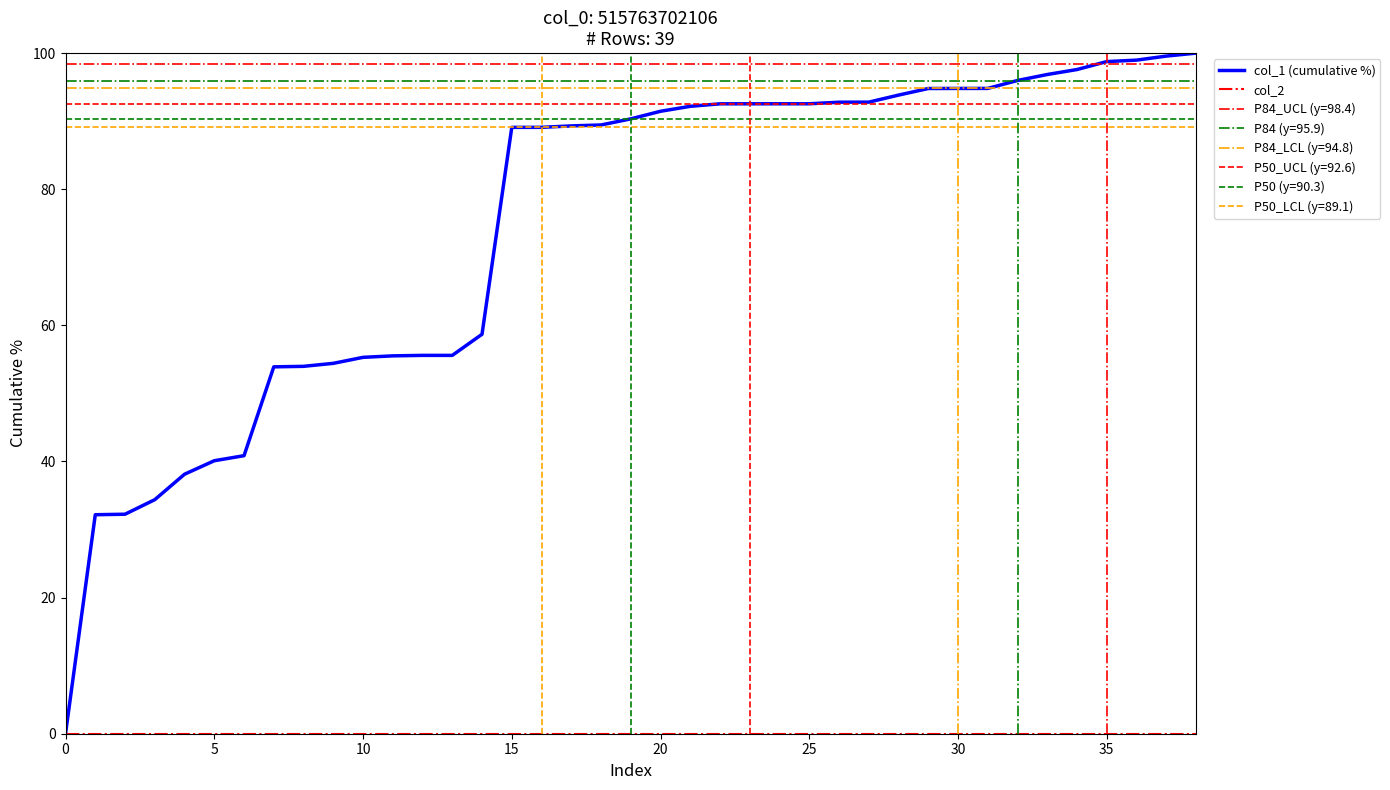

Reading left to right, transcribe all the data shown in this chart.

col_1 (cumulative %): 0.0	32.2	32.3	34.4	38.1	40.1	40.9	53.9	54.0	54.4	55.3	55.5	55.6	55.6	58.7	89.1	89.1	89.3	89.4	90.3	91.5	92.2	92.6	92.6	92.6	92.6	92.8	92.8	93.8	94.8	94.8	94.8	96.0	96.9	97.6	98.8	99.0	99.6	100.0
col_2: 0.0	0.0	0.0	0.0	0.0	0.0	0.0	0.0	0.0	0.0	0.0	0.0	0.0	0.0	0.0	0.0	0.0	0.0	0.0	0.0	0.0	0.0	0.0	0.0	0.0	0.0	0.0	0.0	0.0	0.0	0.0	0.0	0.0	0.0	0.0	0.0	0.0	0.0	0.0